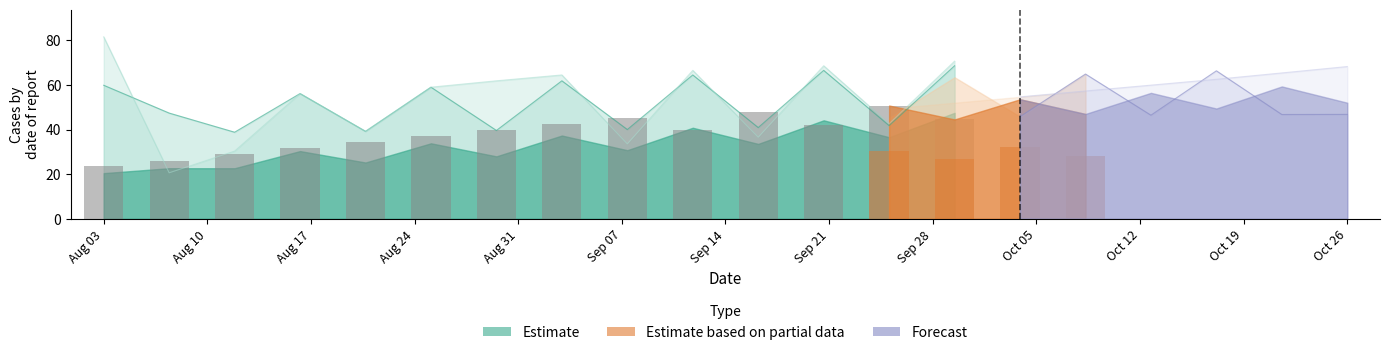

Does the chart contain any negative values?

No